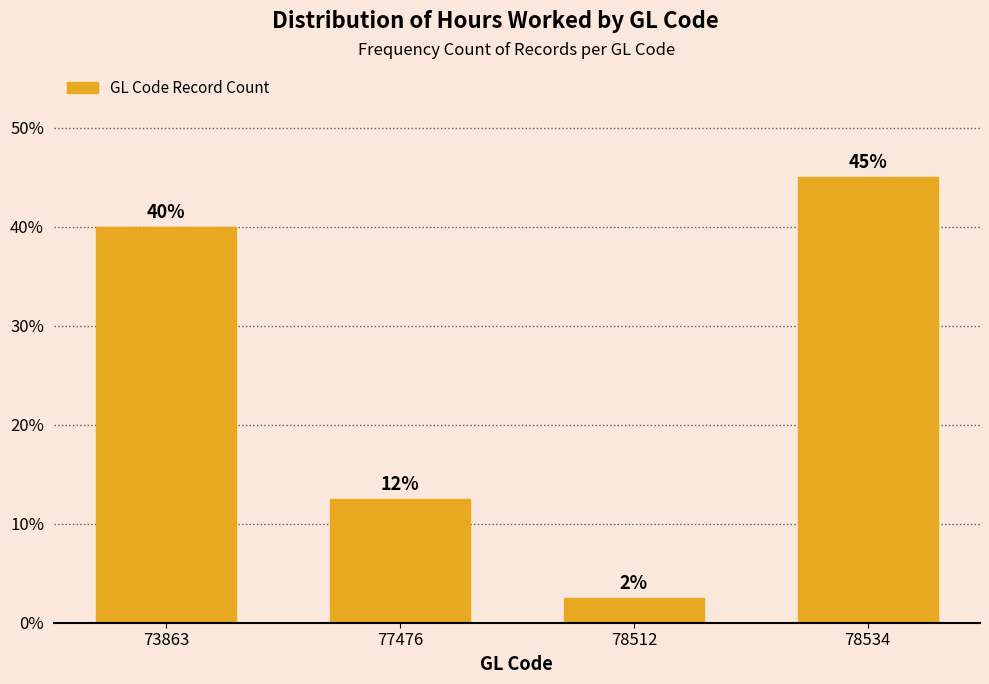

Which label corresponds to the largest value in the chart?

78534